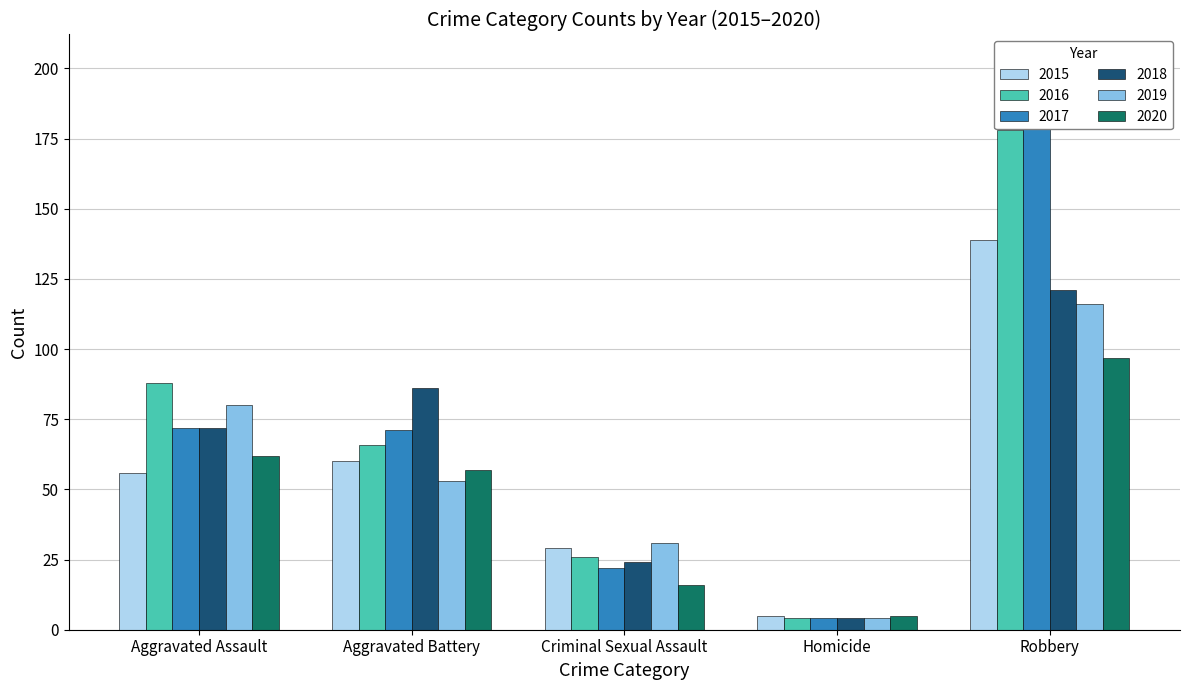

How many values in the 2017 series exceed 71?

2